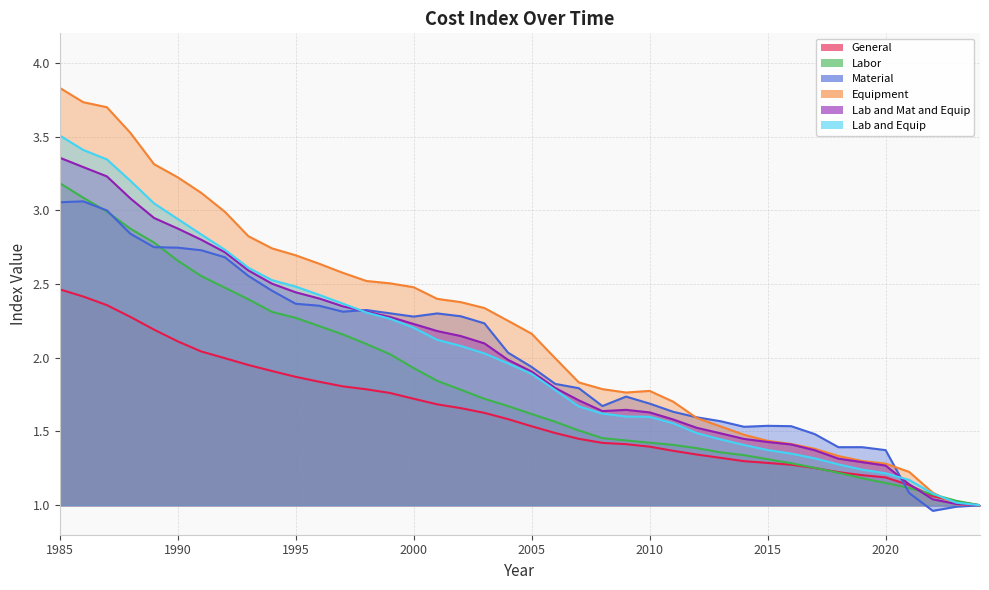

Which series changed the most between 1985 and 1986?

Labor